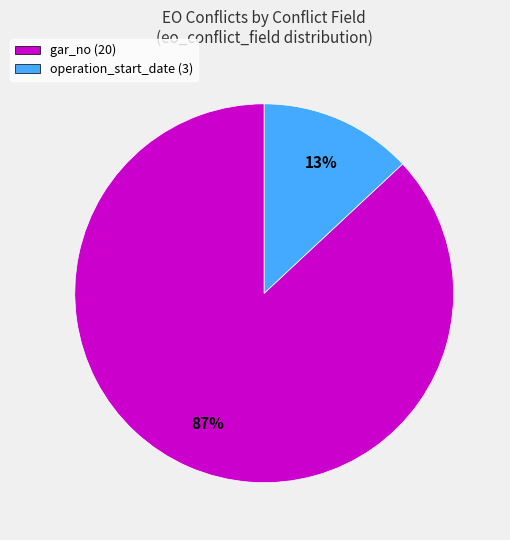

True or false: gar_no accounts for 87% of the total.

True